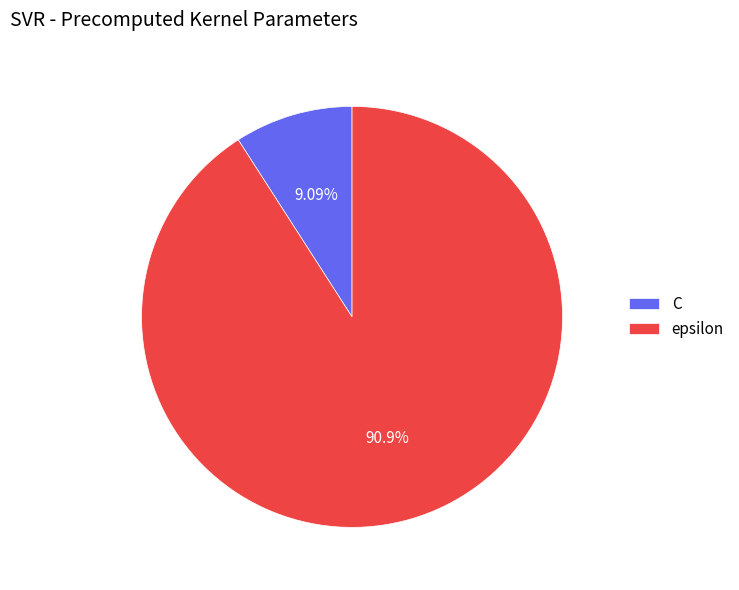

Is it true that C is 1% of the pie?

False